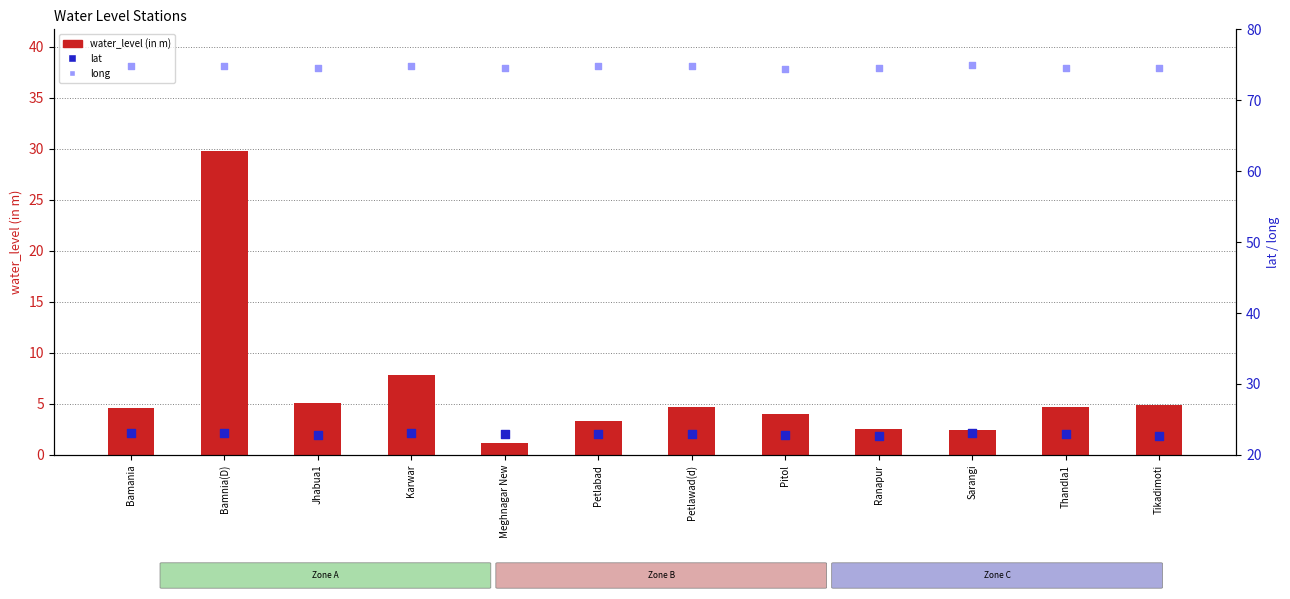

What are all the series names shown in the legend?

water_level (in m), lat, long